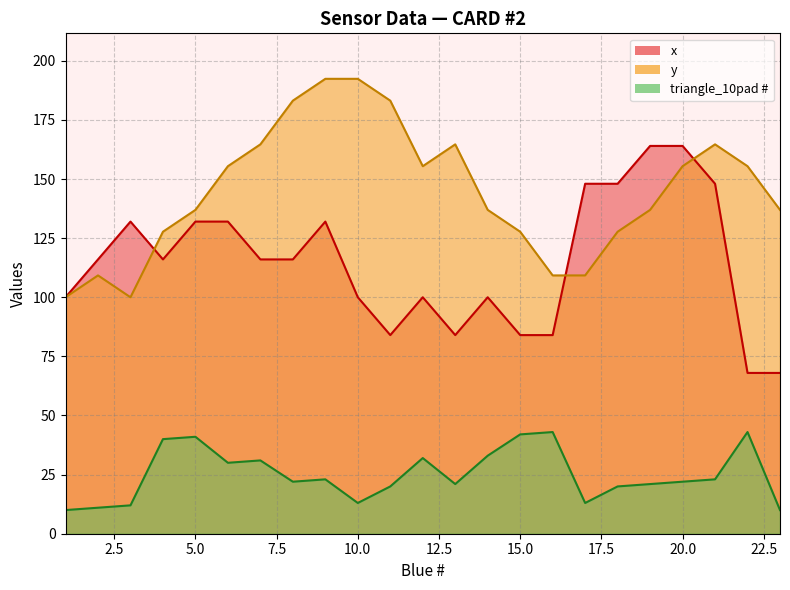

How many values in the triangle_10pad # series are below 22?

10